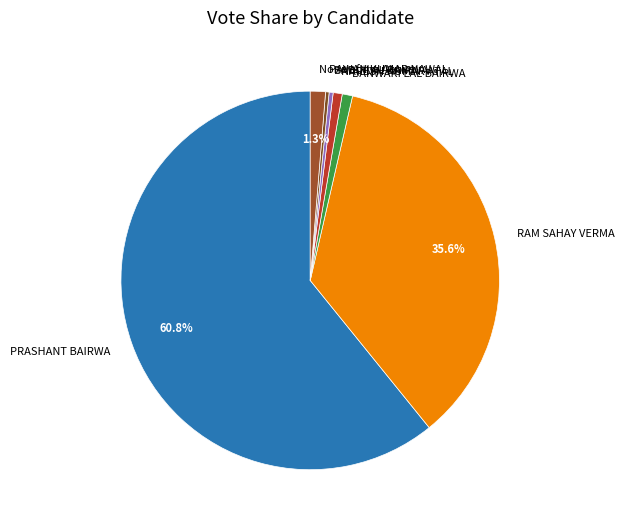

How many segments does this pie chart have?

7